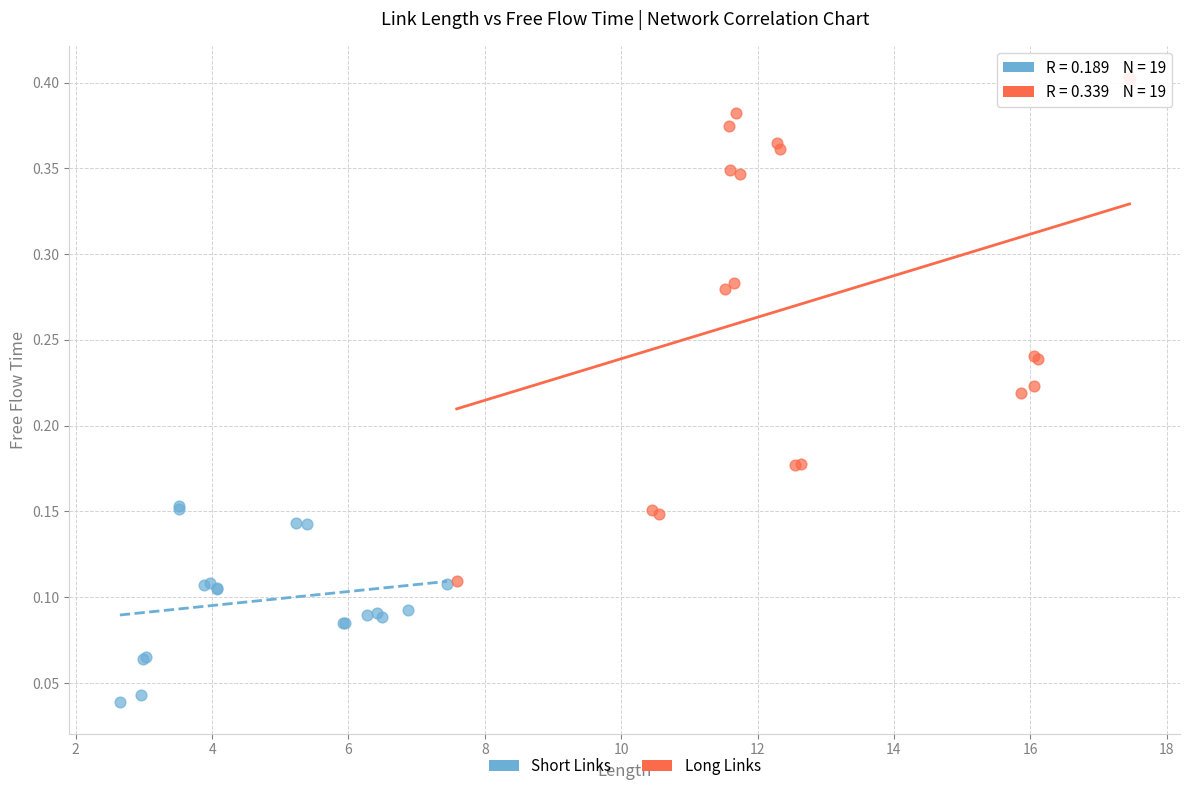

Which series reaches the maximum Y coordinate?

Long Links